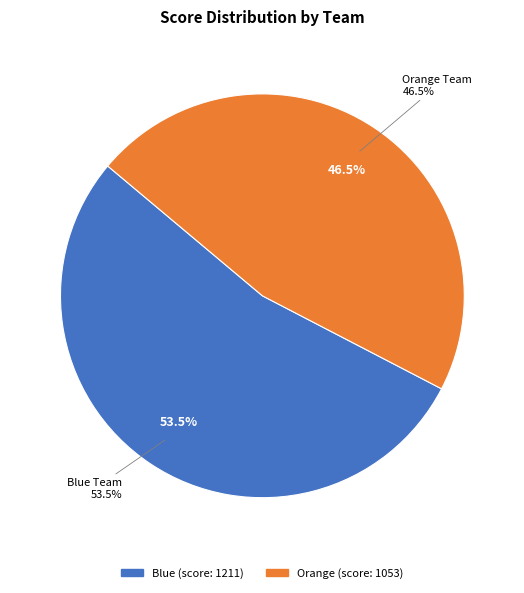

To the nearest percent, what is the difference between the largest and smallest slice percentages?

7%